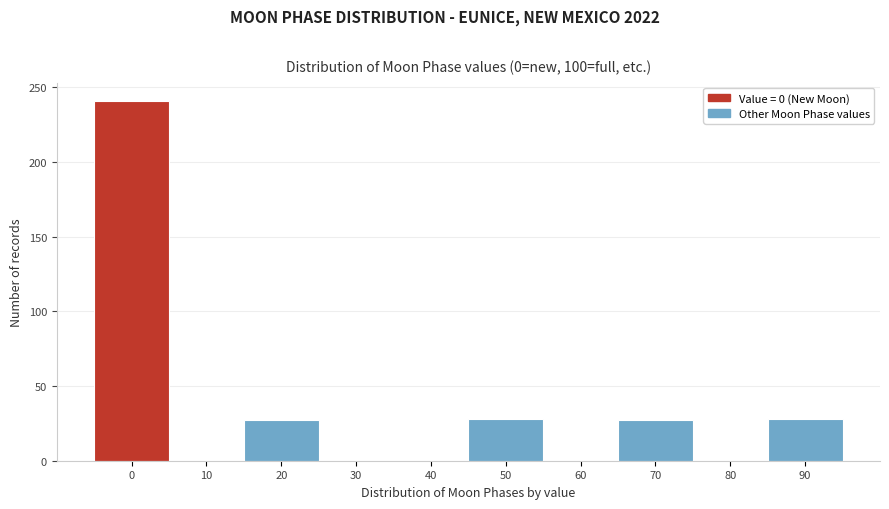

What is the sum of the values at 50 and 70?

55